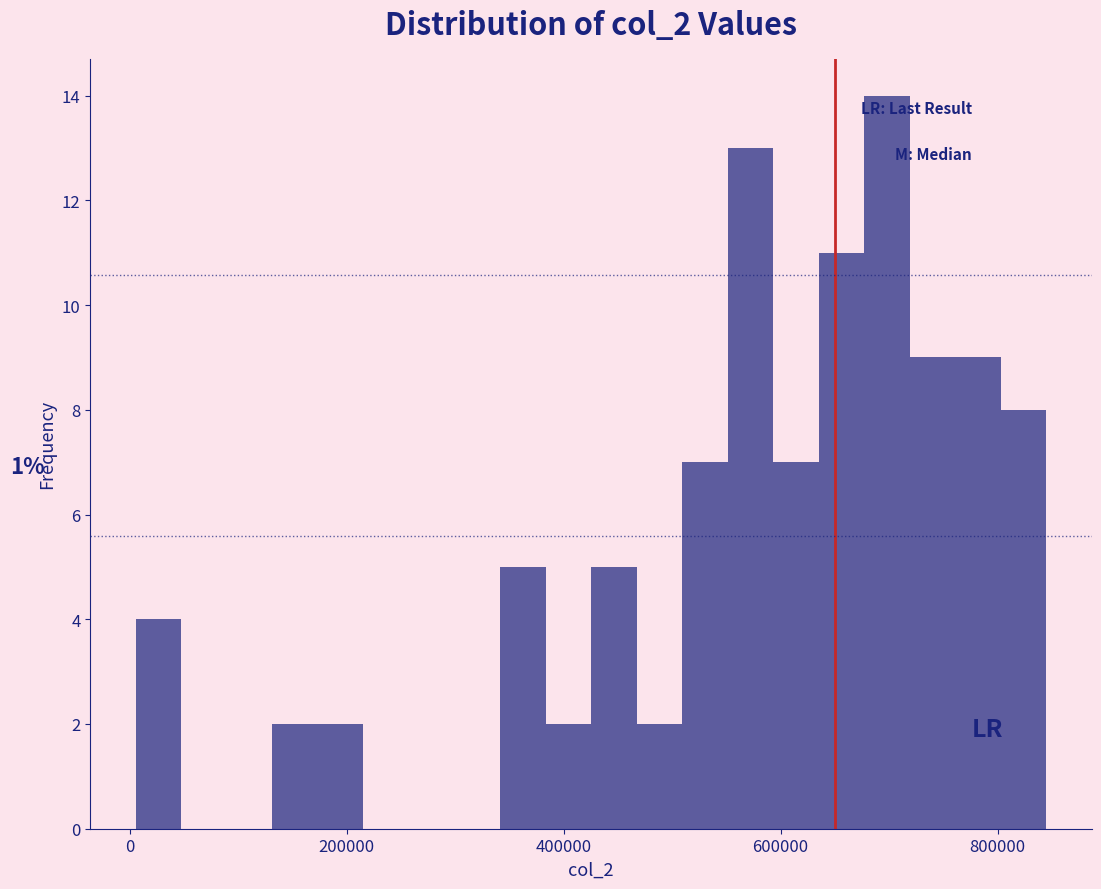

Around what value on the x-axis is the tallest bar? Give the approximate position of its centre, as read against the axis.

700000